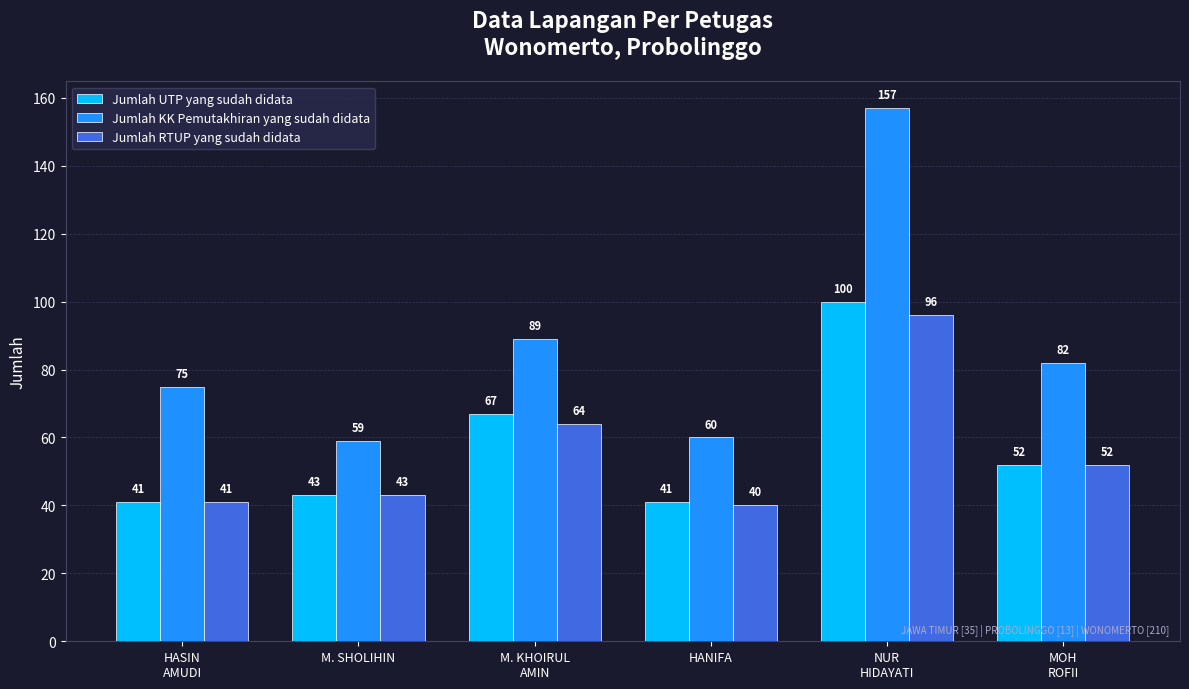

How many groups of bars are there?

6